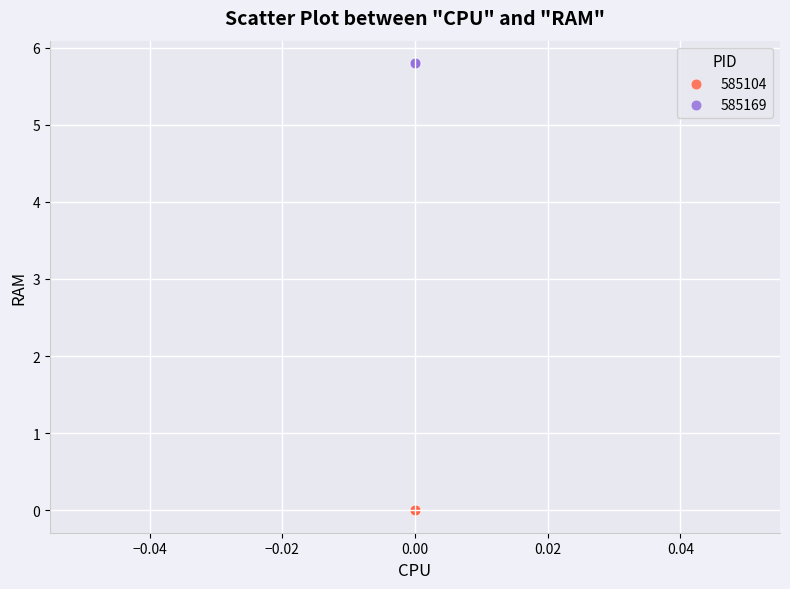

Which series reaches the minimum Y coordinate?

585104